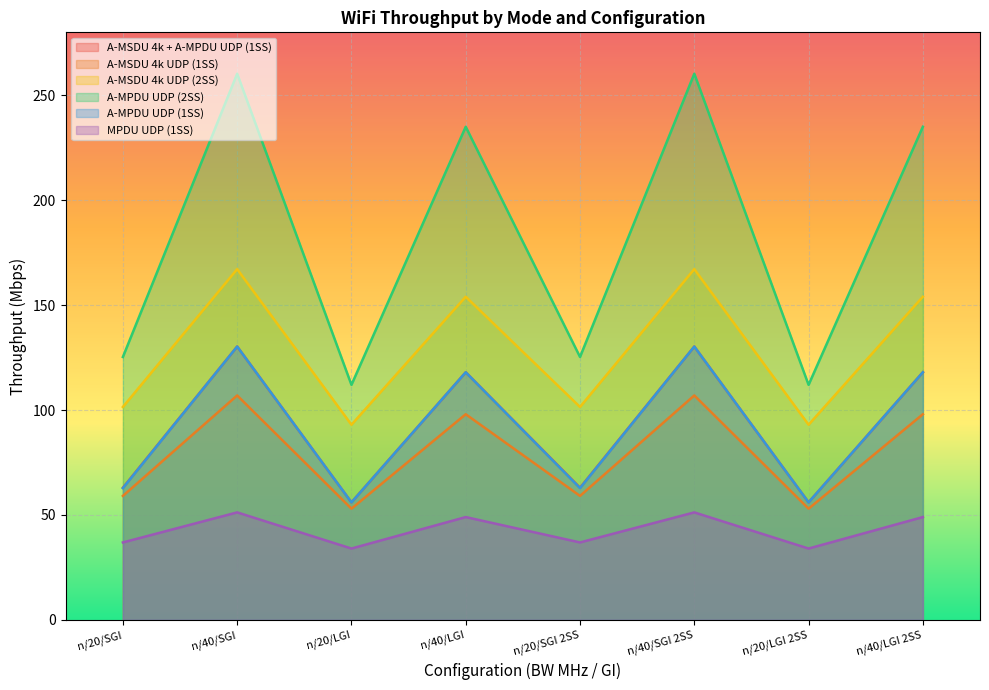

What is the lowest value of the A-MSDU 4k UDP (2SS) series?

93.0